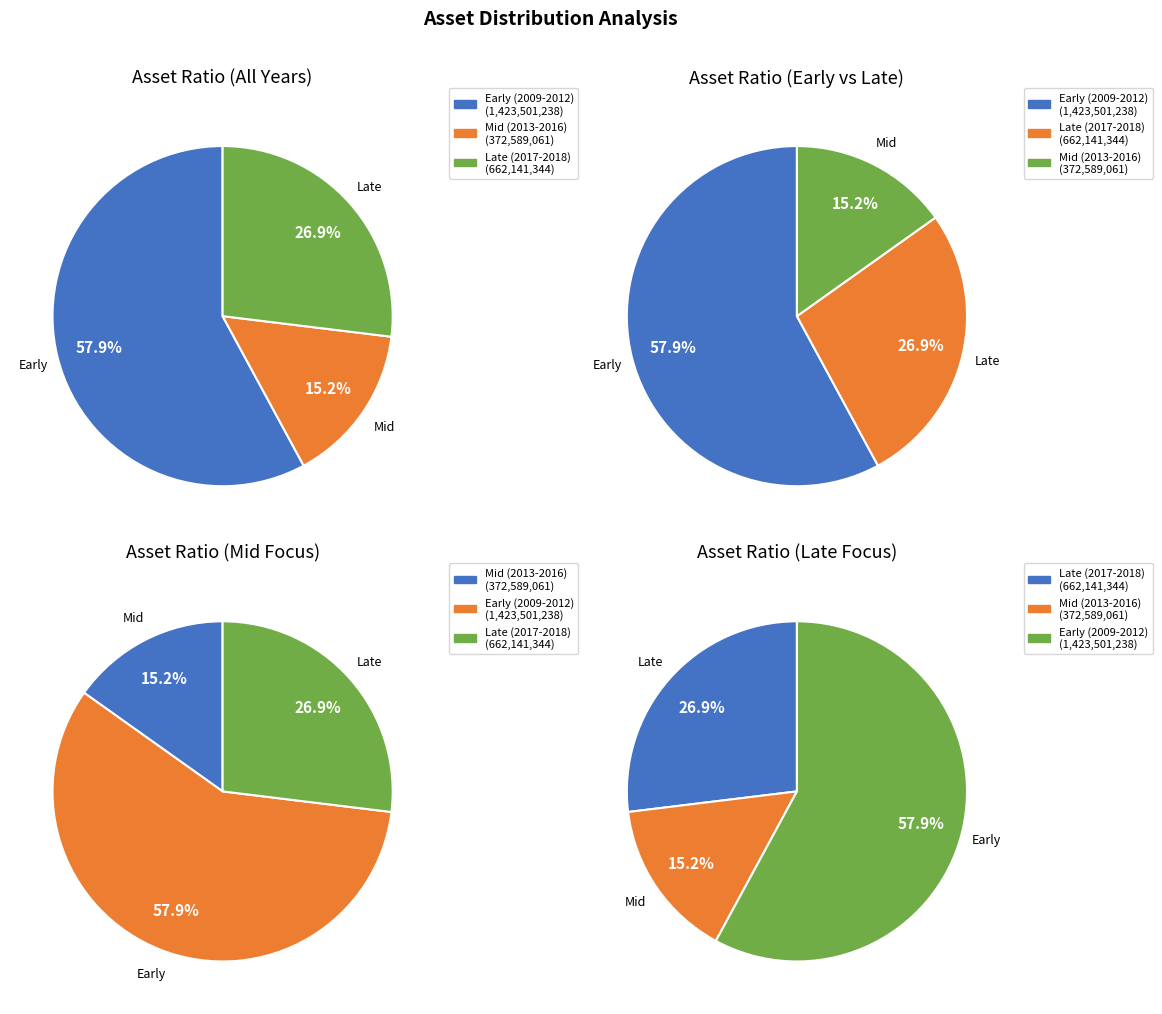

Does 2011 represent more than half of the total?

No